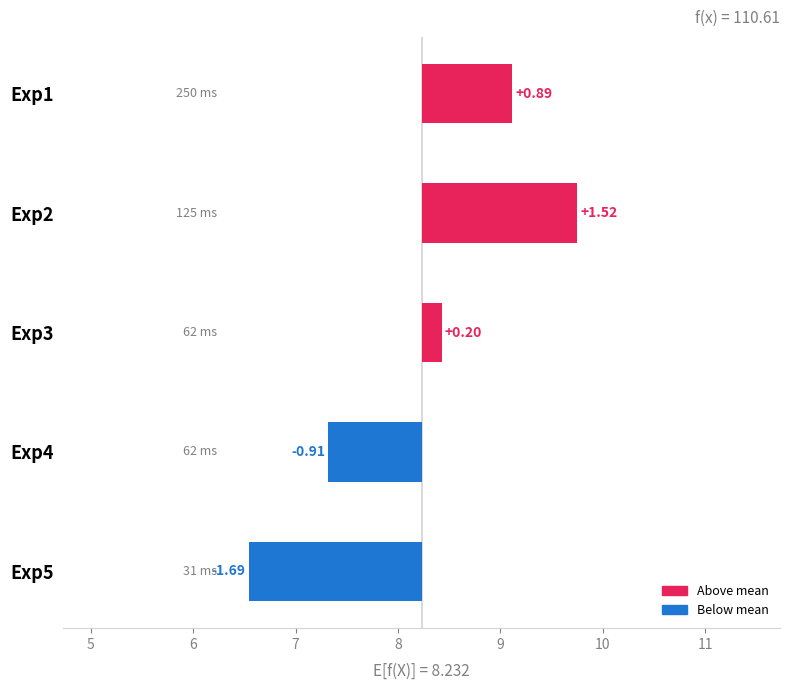

What is the difference between the second highest and minimum values?

2.6